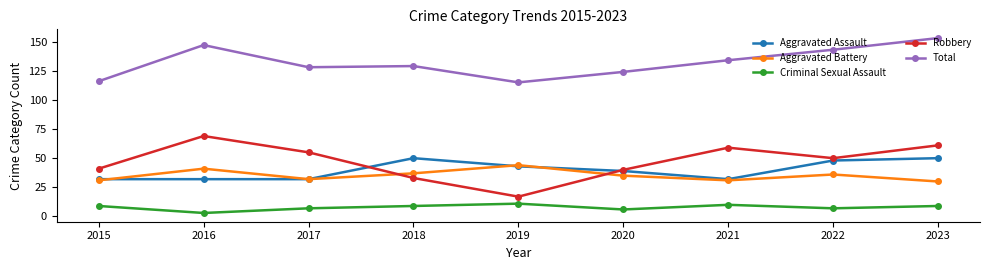

Does the chart have visible grid lines?

No